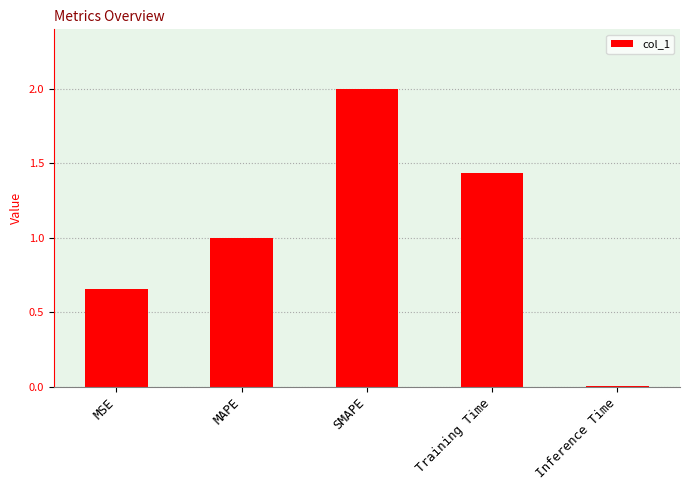

What is the value of the 2nd bar from the left?

1.0